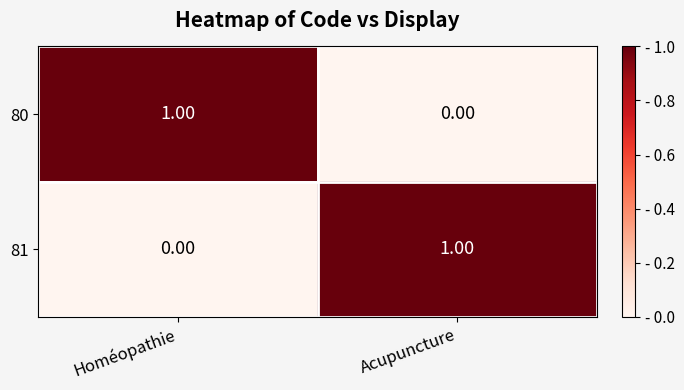

How many distinct data groups are displayed?

2